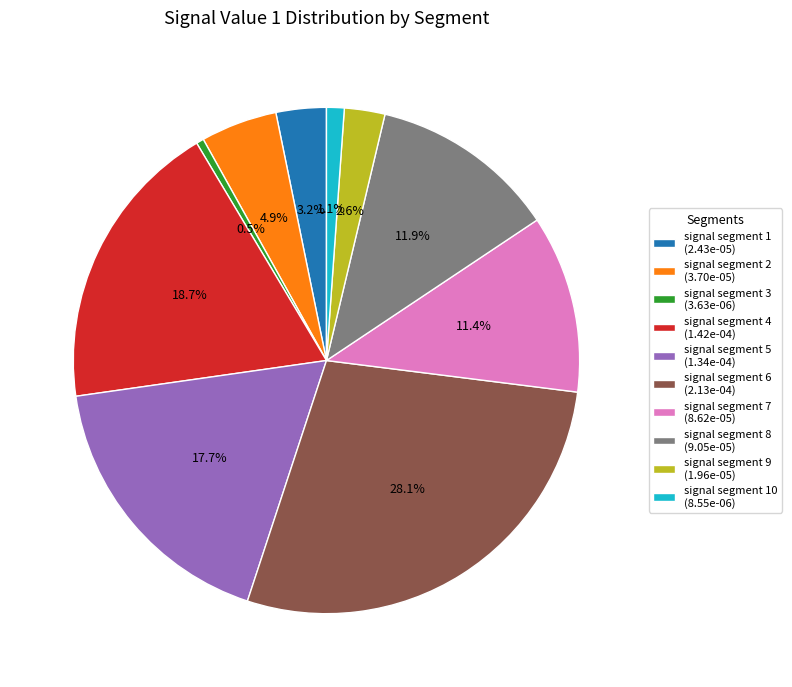

Rank the categories by value from lowest to highest.

signal segment 3 (3.63e-06), signal segment 10 (8.55e-06), signal segment 9 (1.96e-05), signal segment 1 (2.43e-05), signal segment 2 (3.70e-05), signal segment 7 (8.62e-05), signal segment 8 (9.05e-05), signal segment 5 (1.34e-04), signal segment 4 (1.42e-04), signal segment 6 (2.13e-04)